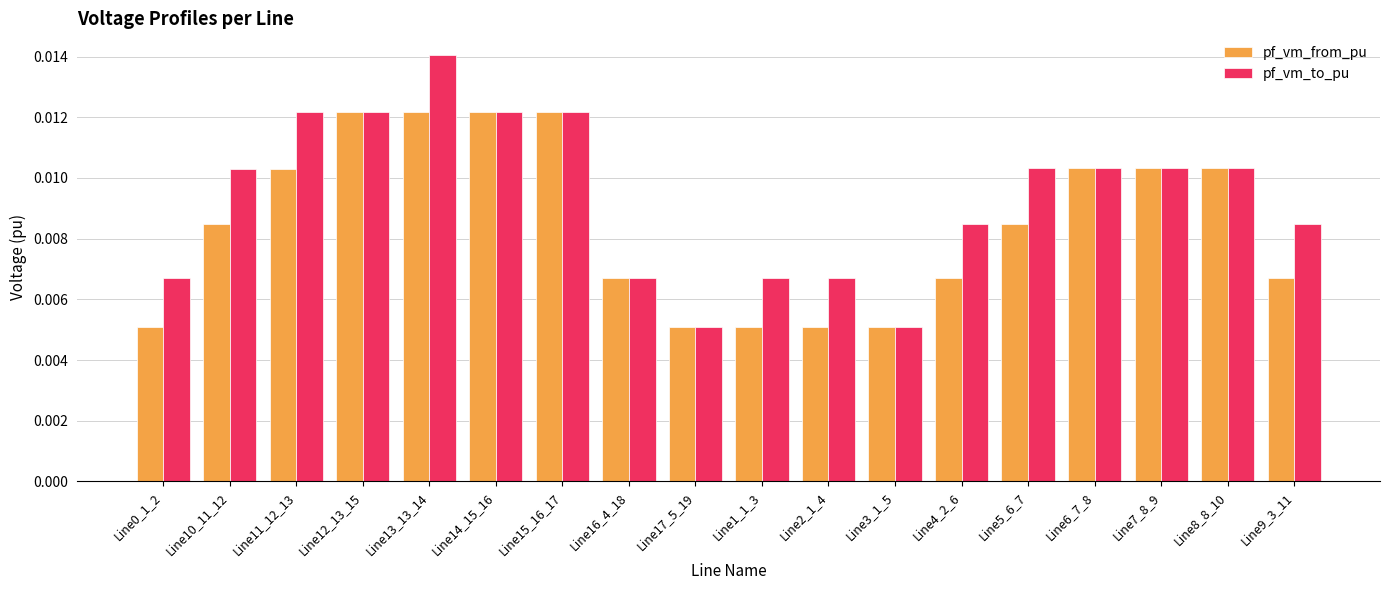

Are the bars horizontal?

No